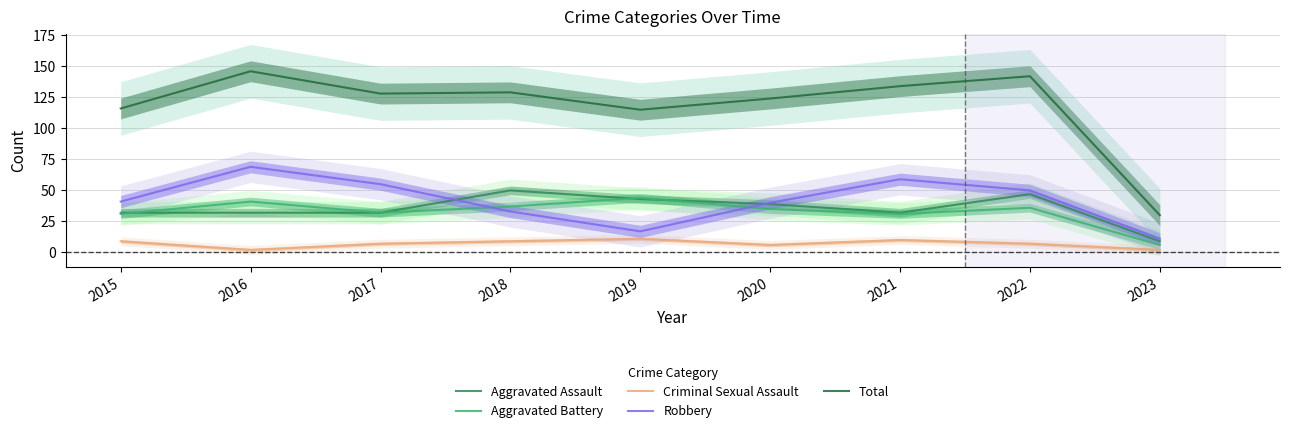

The value of Total at 2023 is 30. True or false?

True